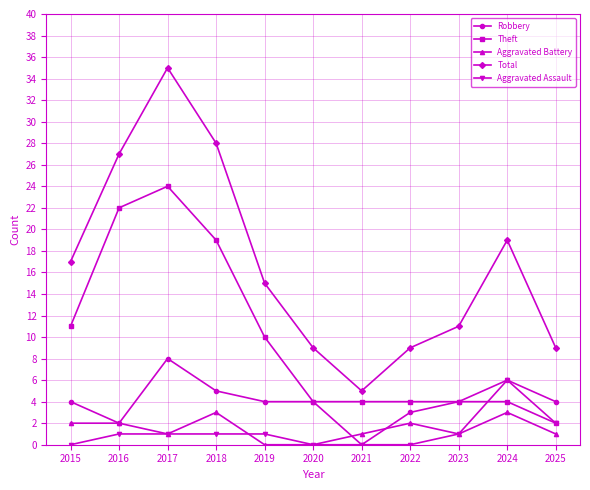

At which label does Total reach its minimum?

2021